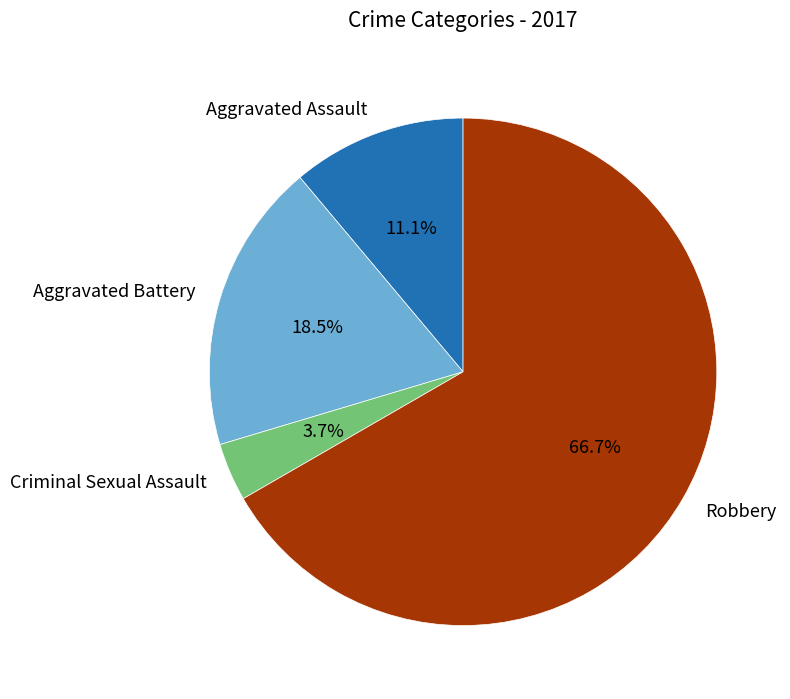

To the nearest percent, what is the difference between the largest and smallest slice percentages?

63%